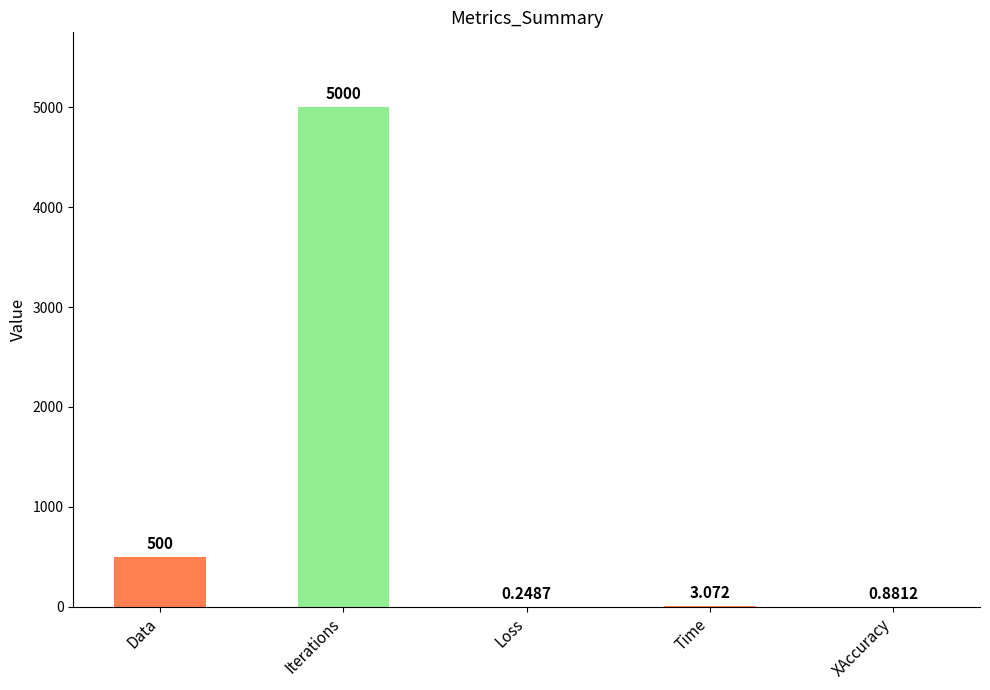

What is the difference between the second highest and minimum values?

499.8